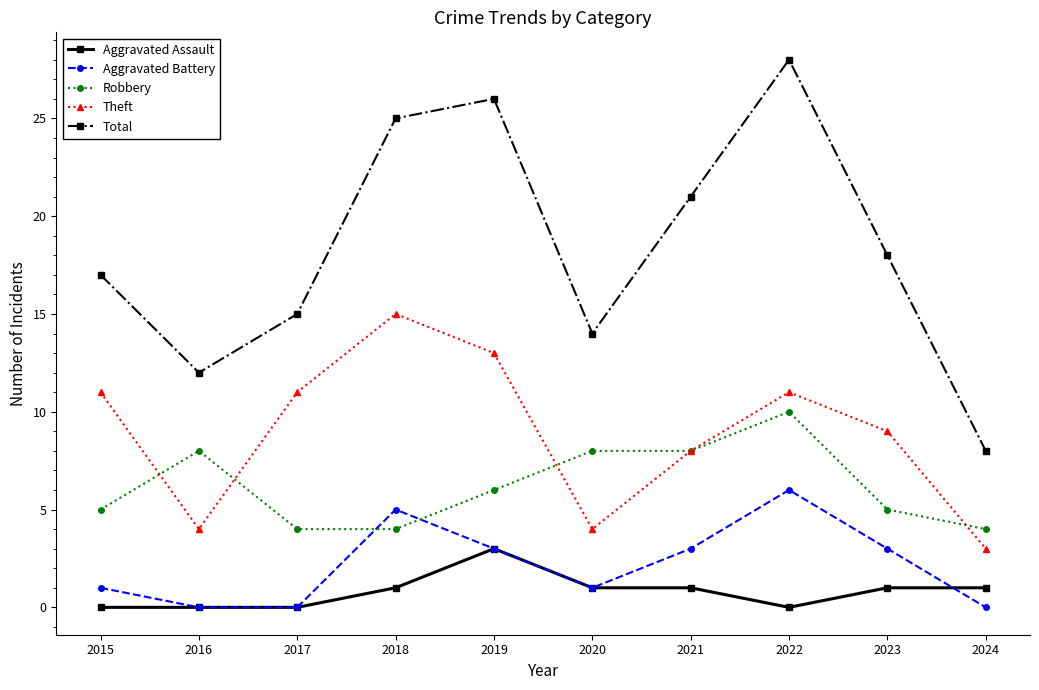

What are all the series names shown in the legend?

Aggravated Assault, Aggravated Battery, Robbery, Theft, Total